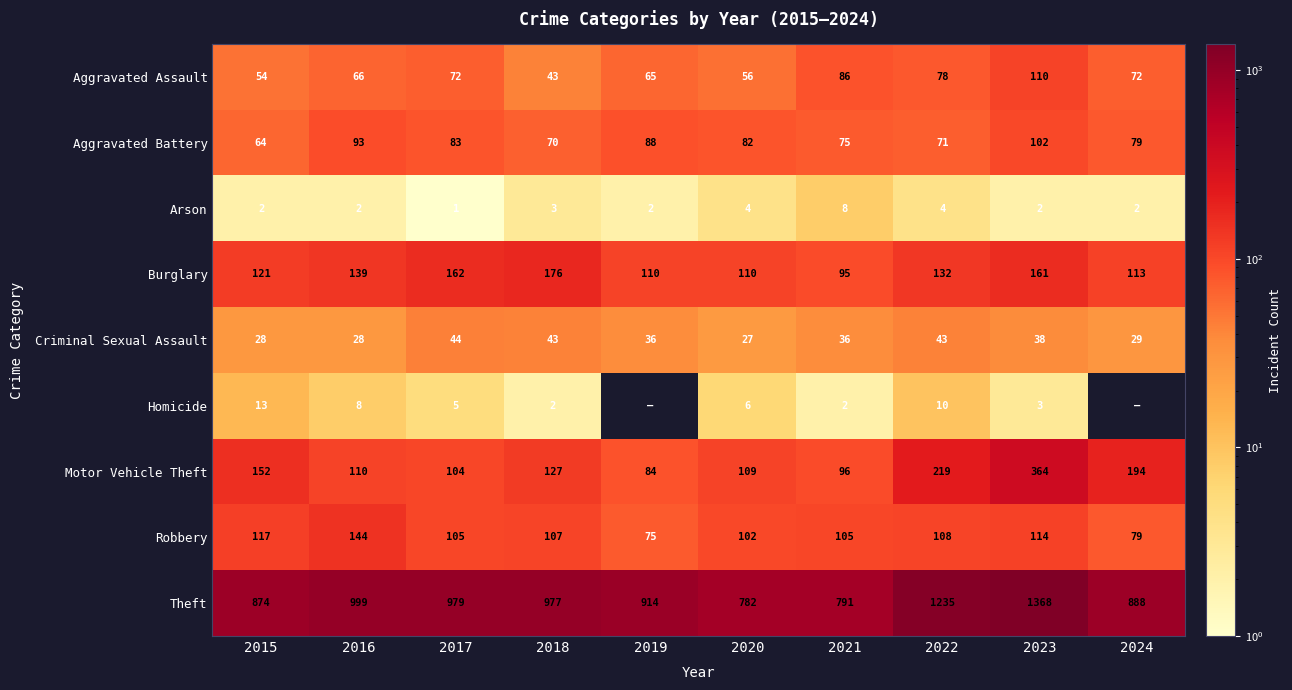

Is the value of Robbery at 2021 greater than the value of Aggravated Battery at 2023?

Yes